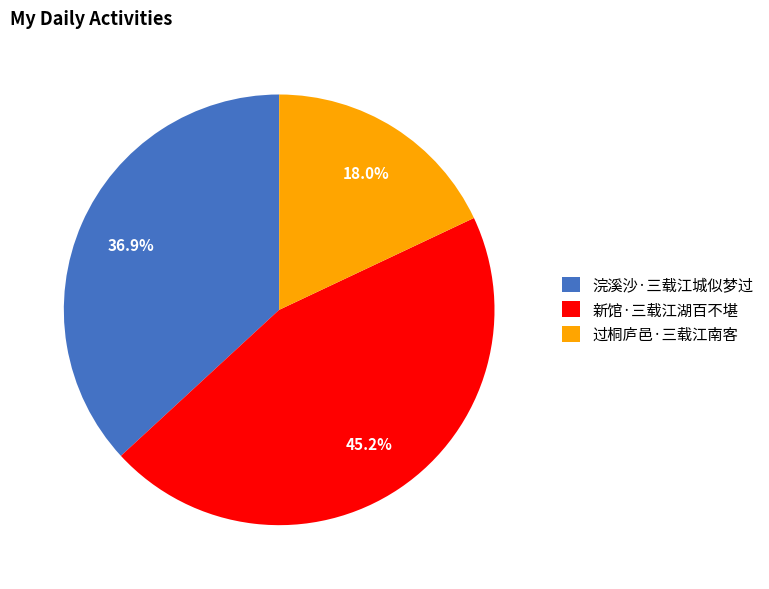

Approximately how many times larger is the value at 浣溪沙·三载江城似梦过 compared to 新馆·三载江湖百不堪?

0.8